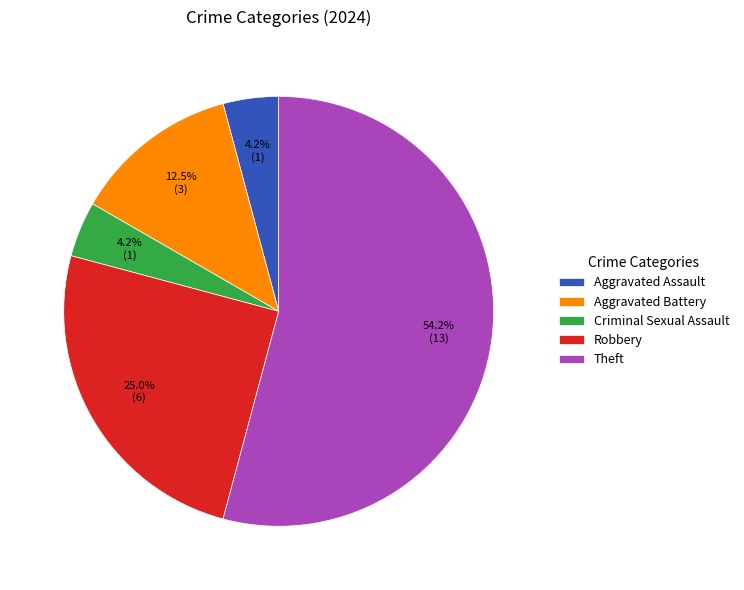

Combined, do Aggravated Battery and Theft account for over 50%?

Yes